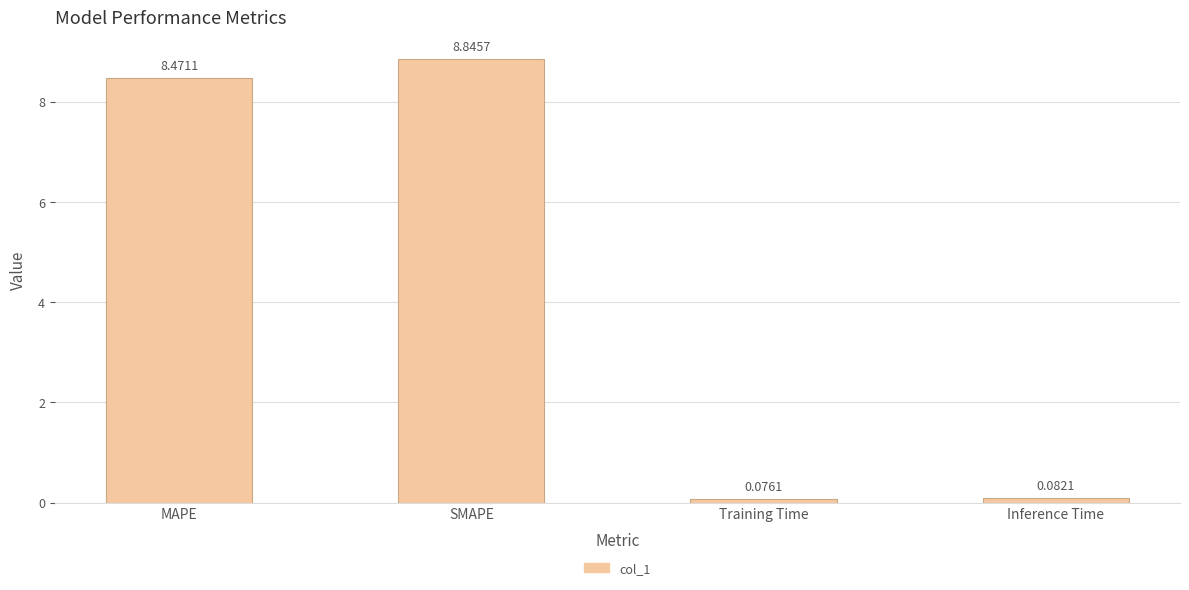

Are the bars grouped side by side (vs. stacked)?

No